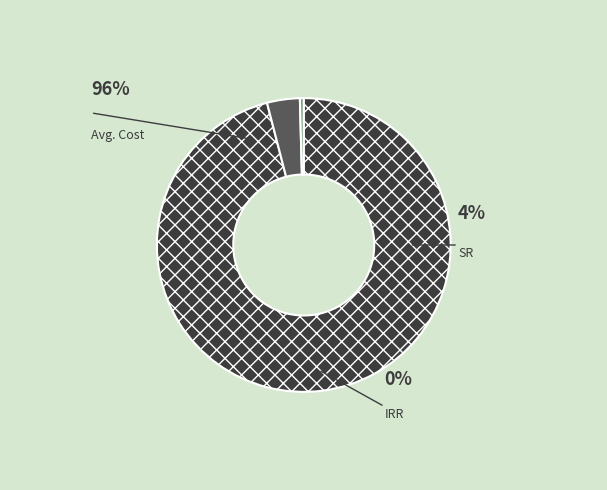

What percentage is NOT represented by Avg. Cost?

4.0%